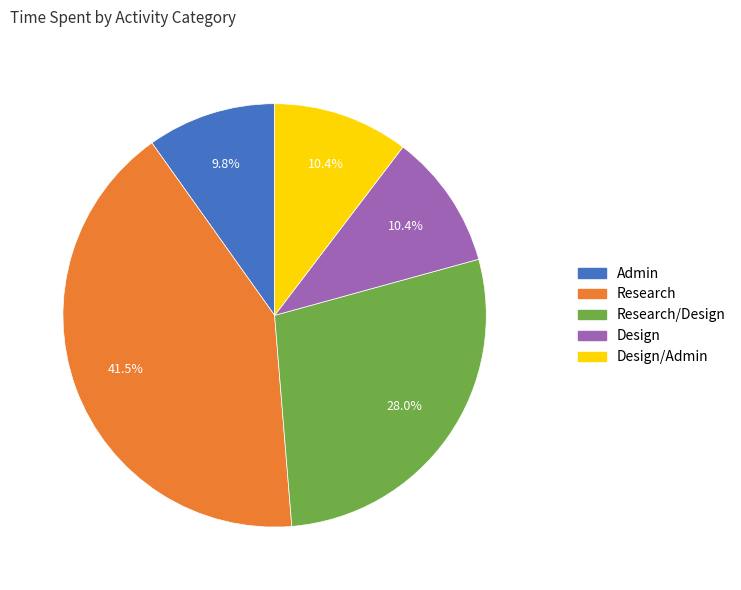

To the nearest percent, what is the average slice percentage?

20%